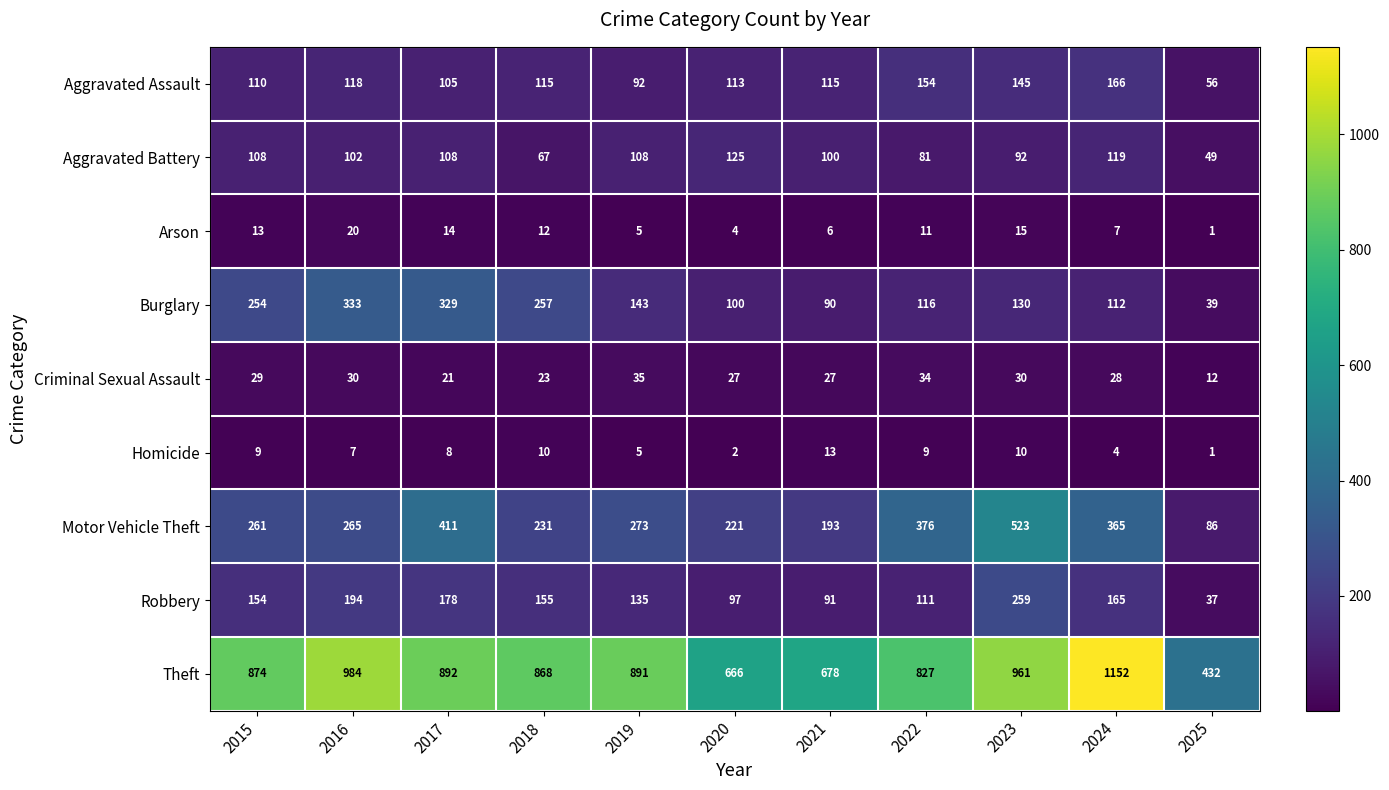

What is the maximum value shown in the chart?

1152